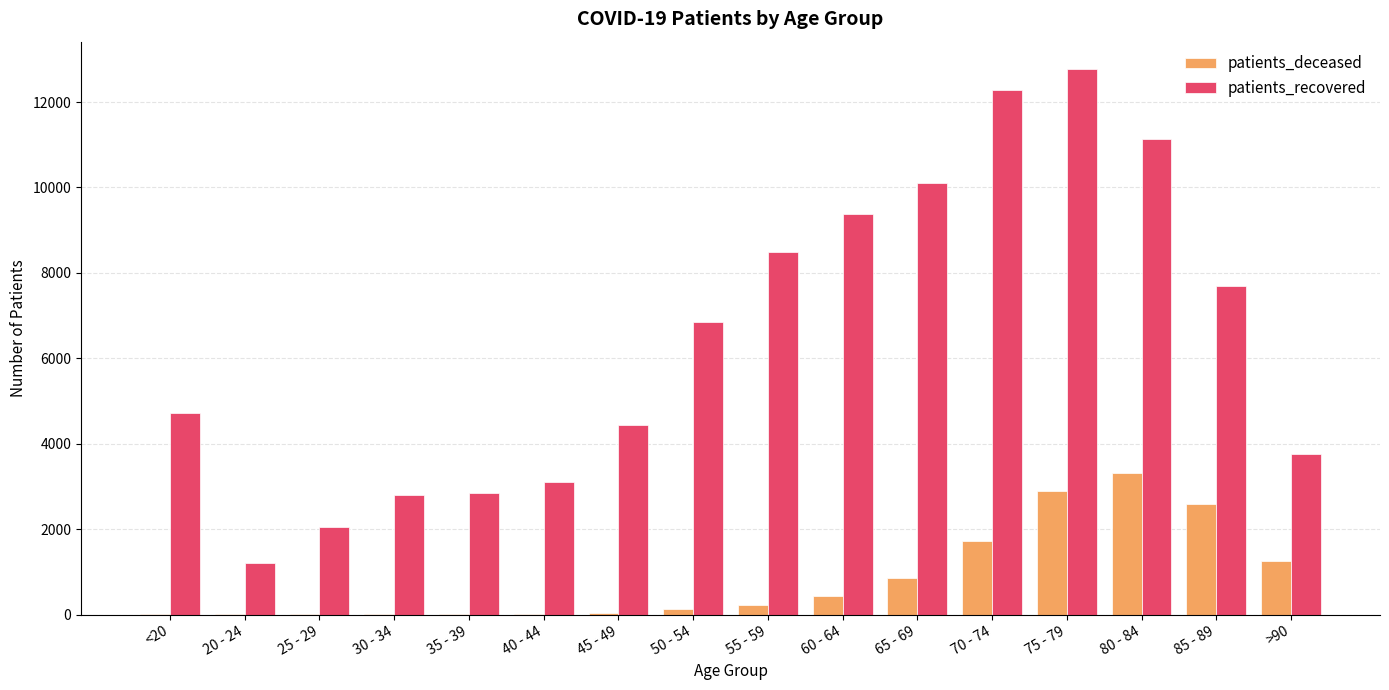

Which series changed the most between 25 - 29 and 55 - 59?

patients_recovered